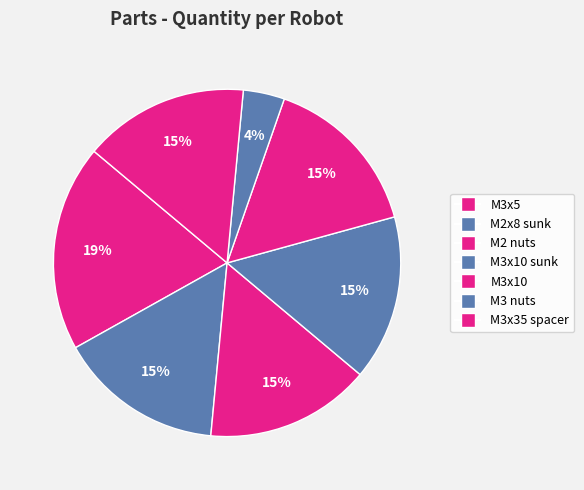

Rank the categories by value from lowest to highest.

M3 nuts, M2x8 sunk, M2 nuts, M3x10 sunk, M3x10, M3x35 spacer, M3x5